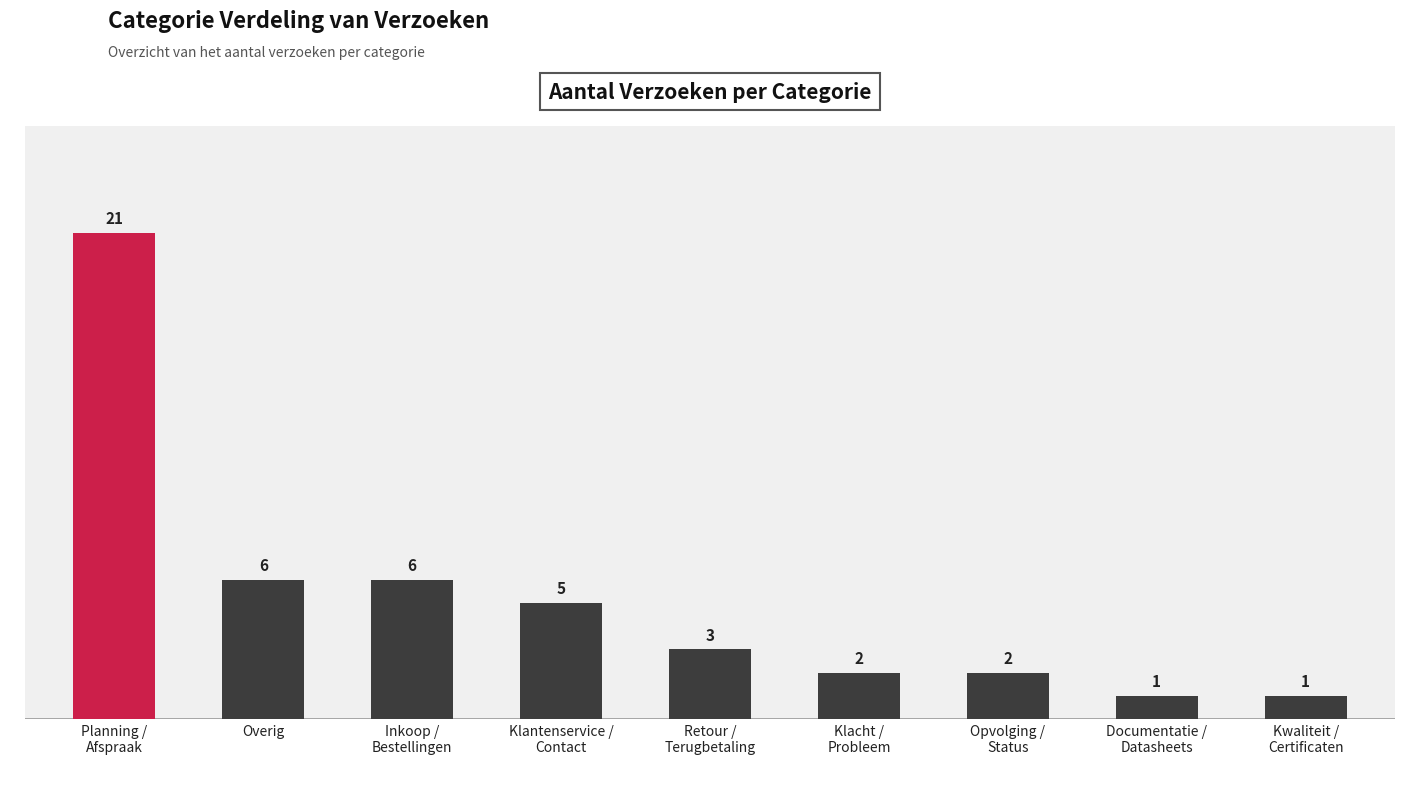

What is the sum of the values at Opvolging /
Status and Inkoop /
Bestellingen?

8